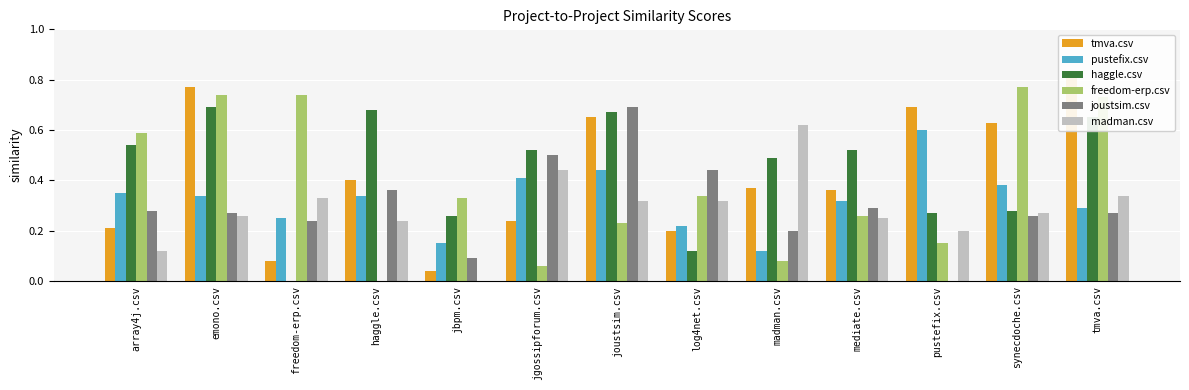

Are the bars horizontal?

No